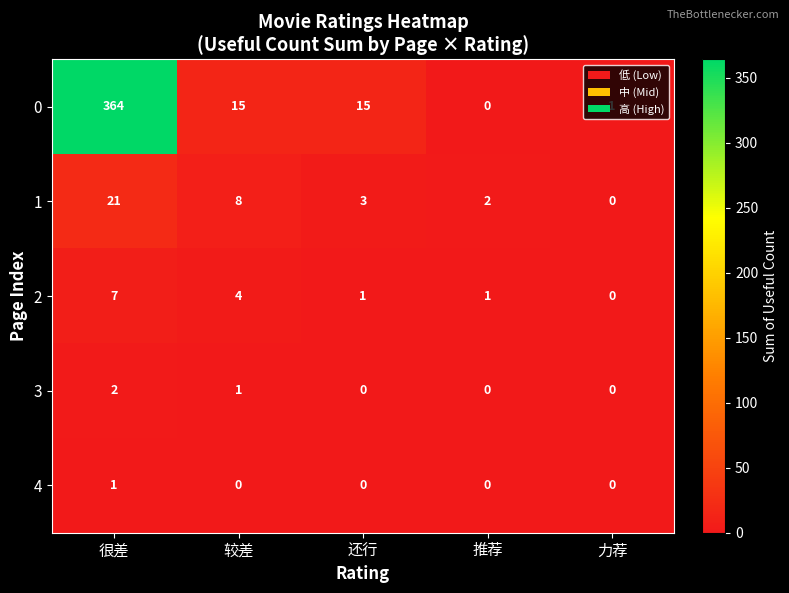

Between 较差 and 推荐, which series saw the biggest shift?

0